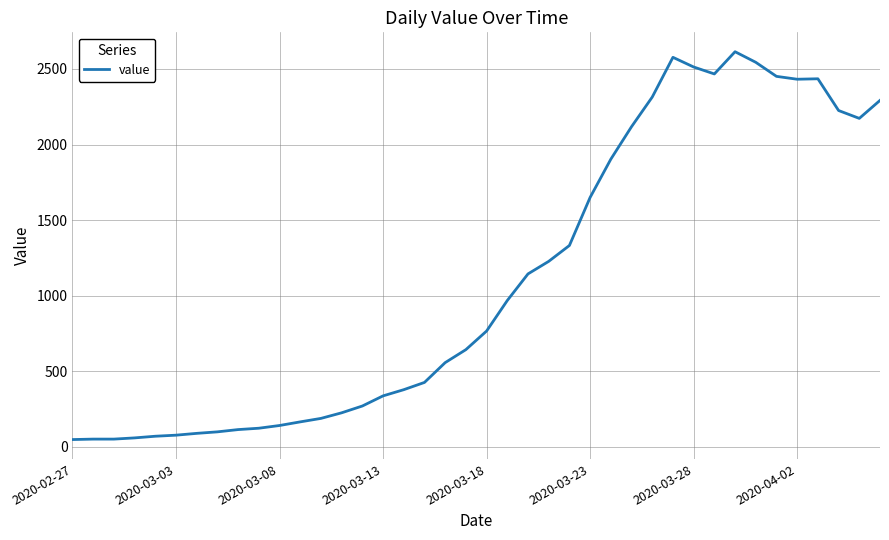

What is the difference between the maximum and minimum values?

2566